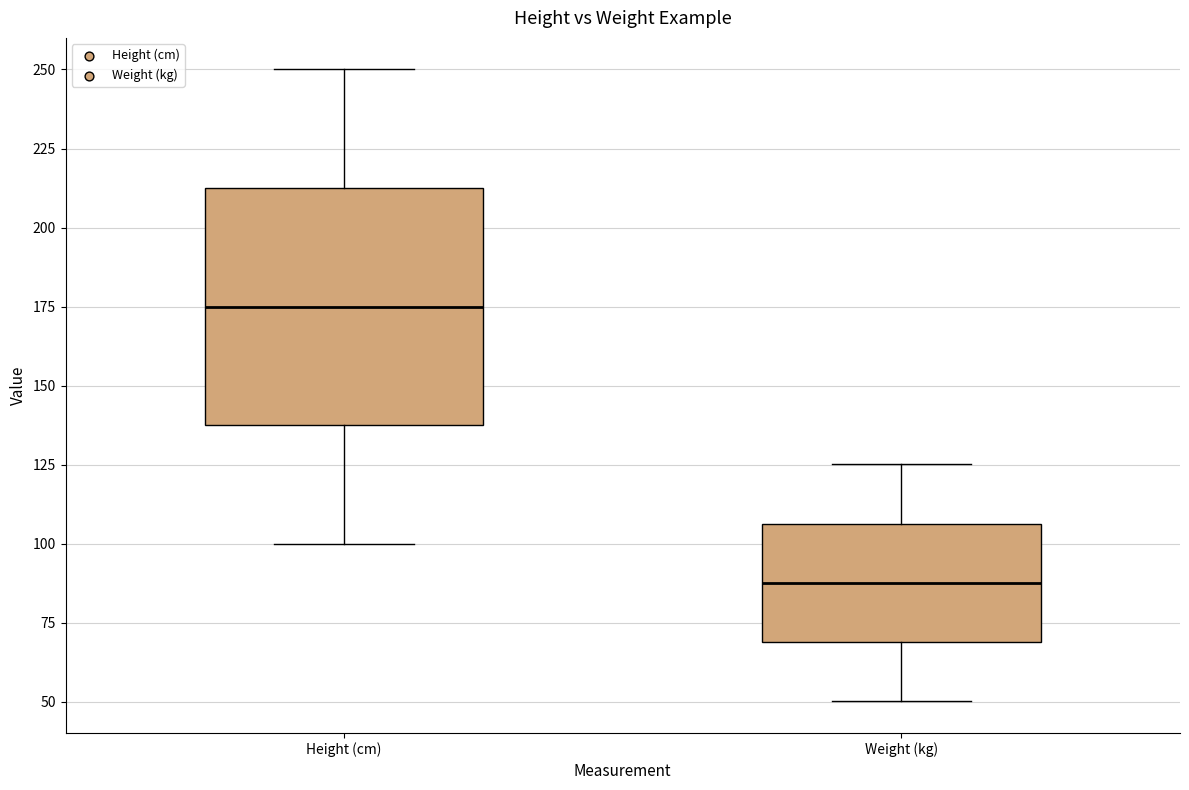

Reading left to right, transcribe this box plot: for each box, give where its median line is, the range the box spans, and where its two whiskers end, as read against the y-axis. The values are not printed on the chart, so give them approximately, as read against the axis.

Height (cm): median 175, box 140 to 215, whiskers 100 to 250
Weight (kg): median 90, box 70 to 105, whiskers 50 to 125